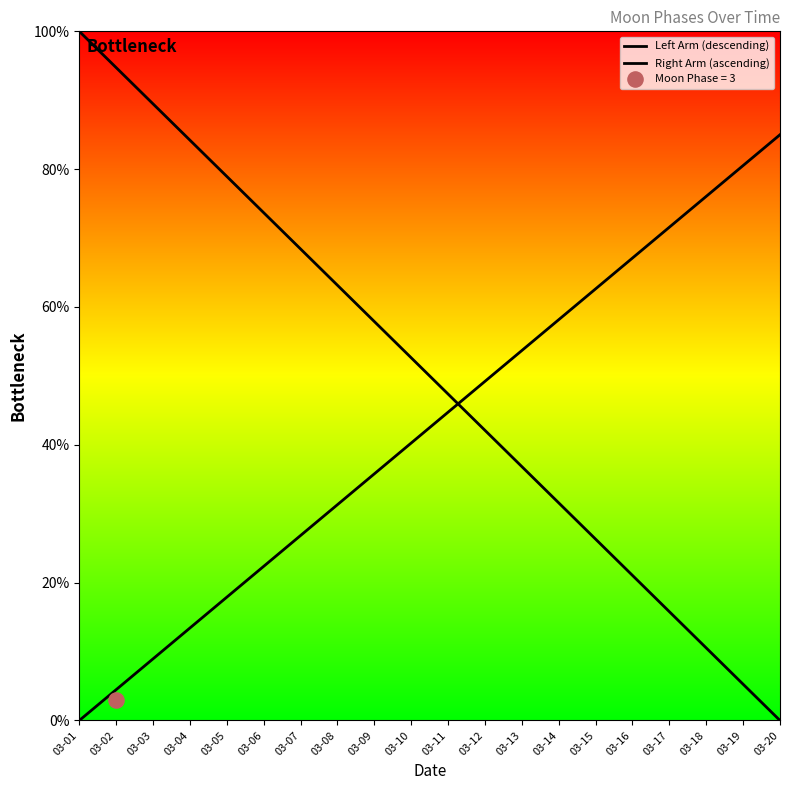

At which category is the sum across all series the highest?

03-01